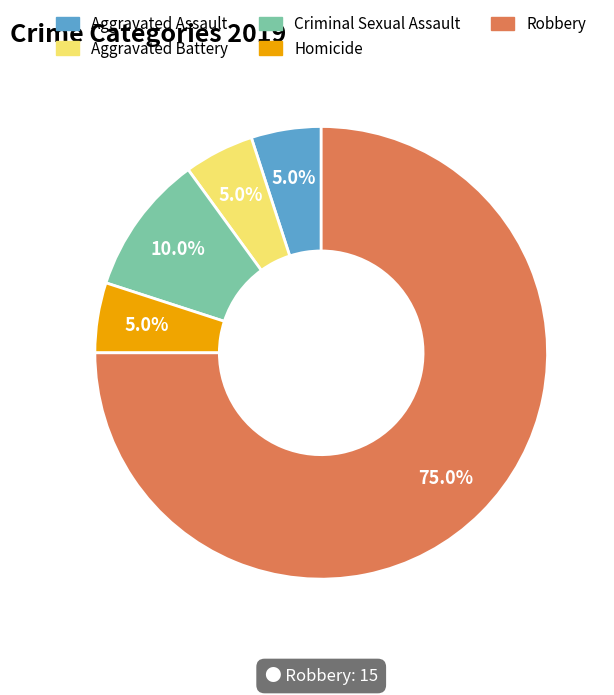

What is the ratio of the value at Homicide to the value at Aggravated Assault?

1.0